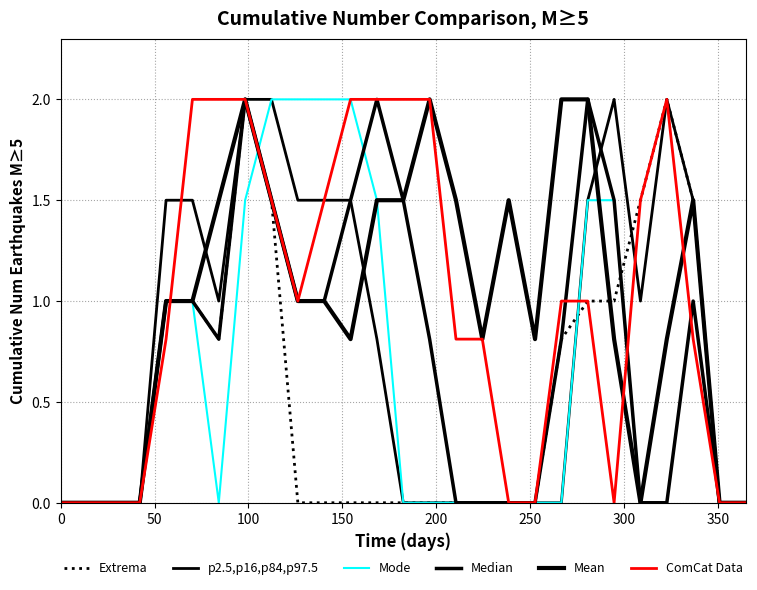

Which series has the widest spread of values?

Extrema